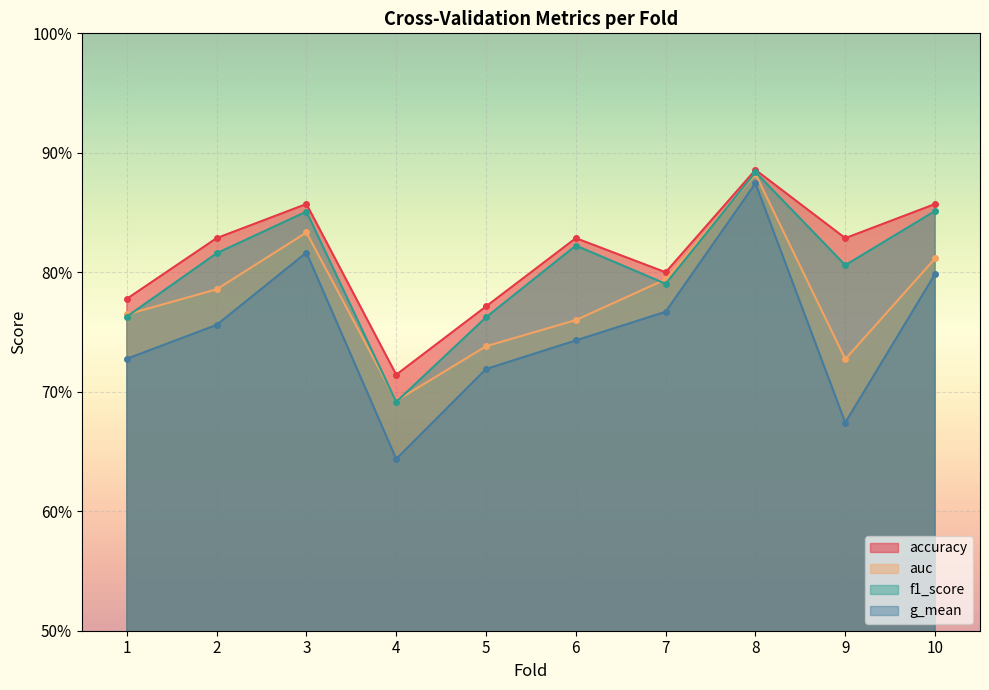

What is the average value of the auc series?

0.8